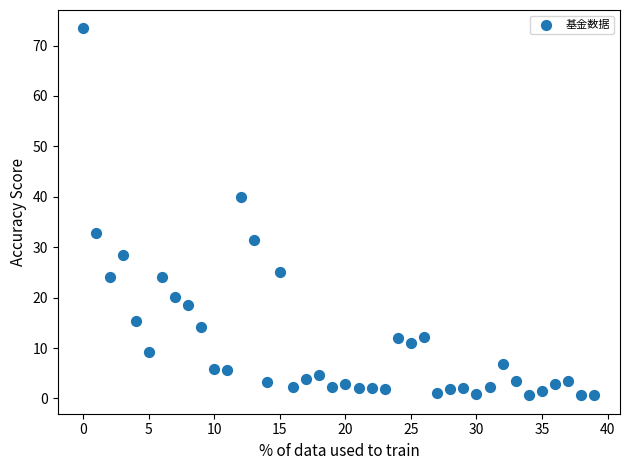

What is the range of Y values (max minus min)?

72.8